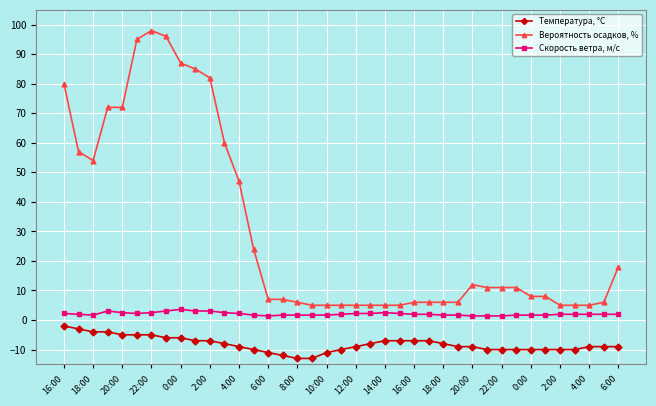

Which series has the largest total across all categories?

Вероятность осадков, %